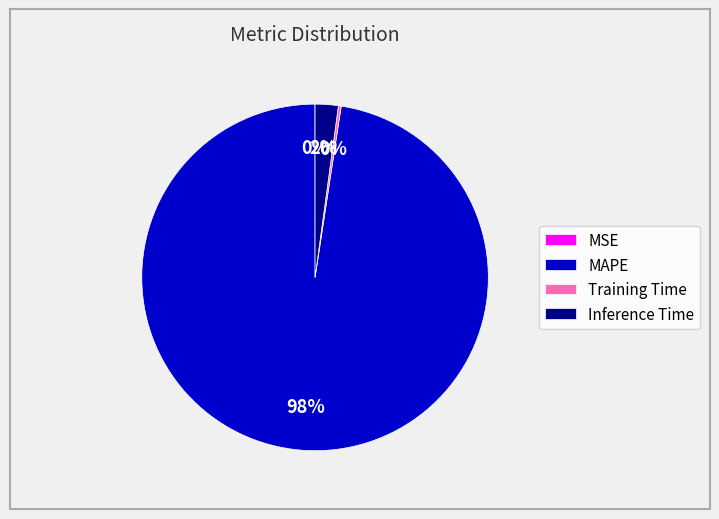

To the nearest percent, what portion does MAPE represent?

98%